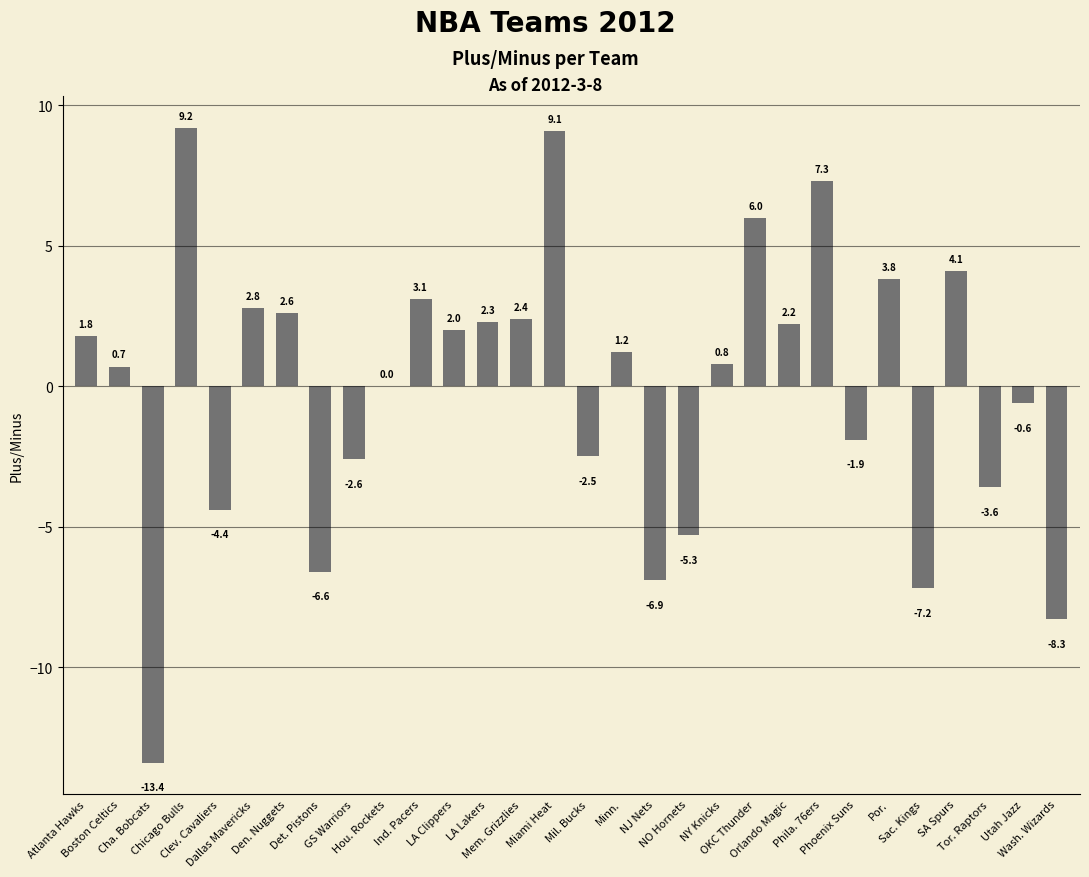

The chart shows a value of 2.6 at SA Spurs. True or false?

False